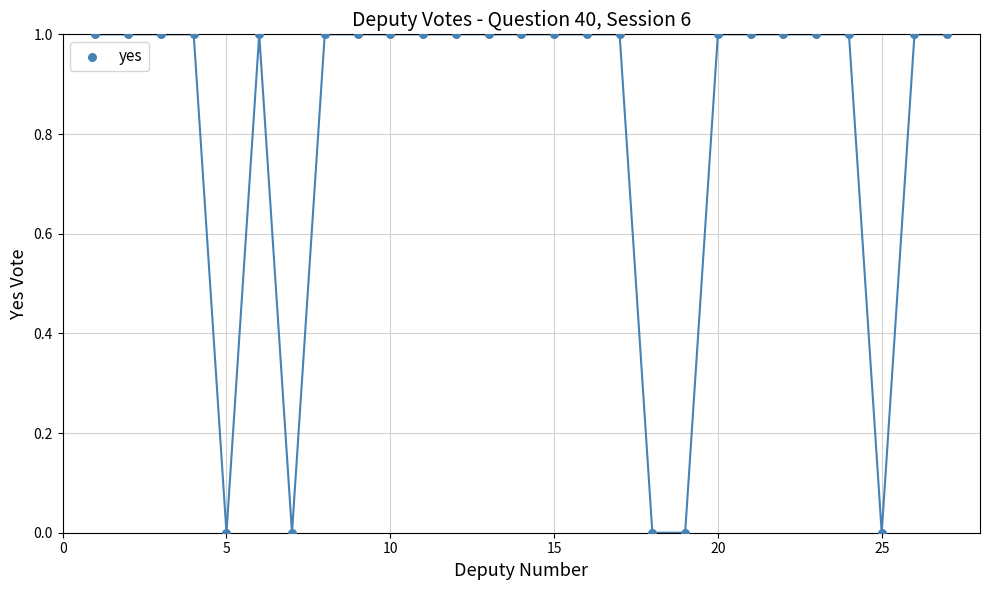

What is the range of X values (max minus min)?

26